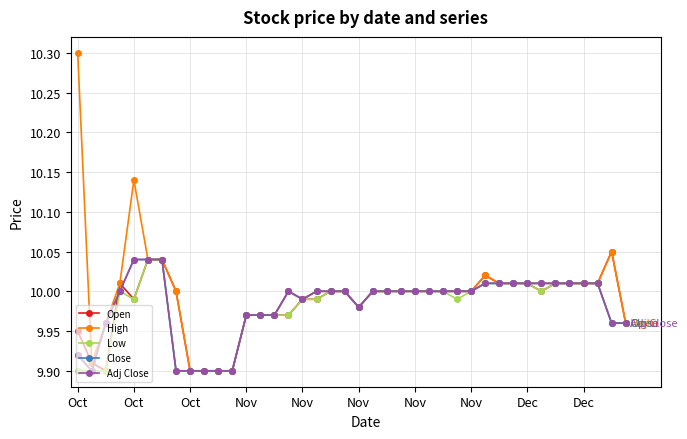

Which series has the largest range (max minus min)?

High